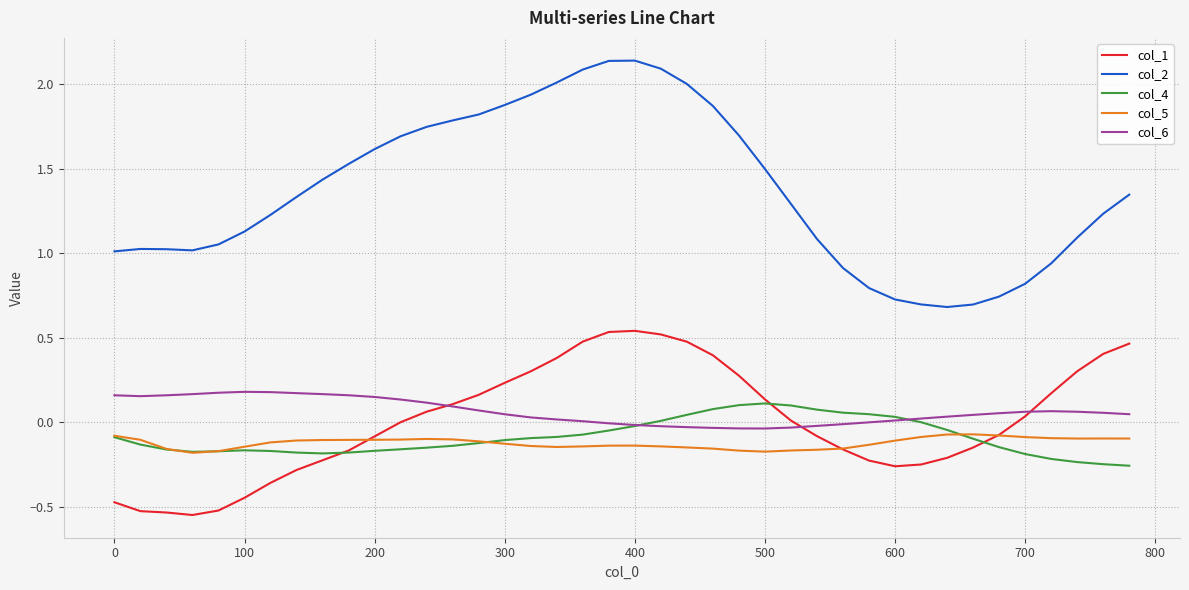

Which series has the largest total across all categories?

col_2